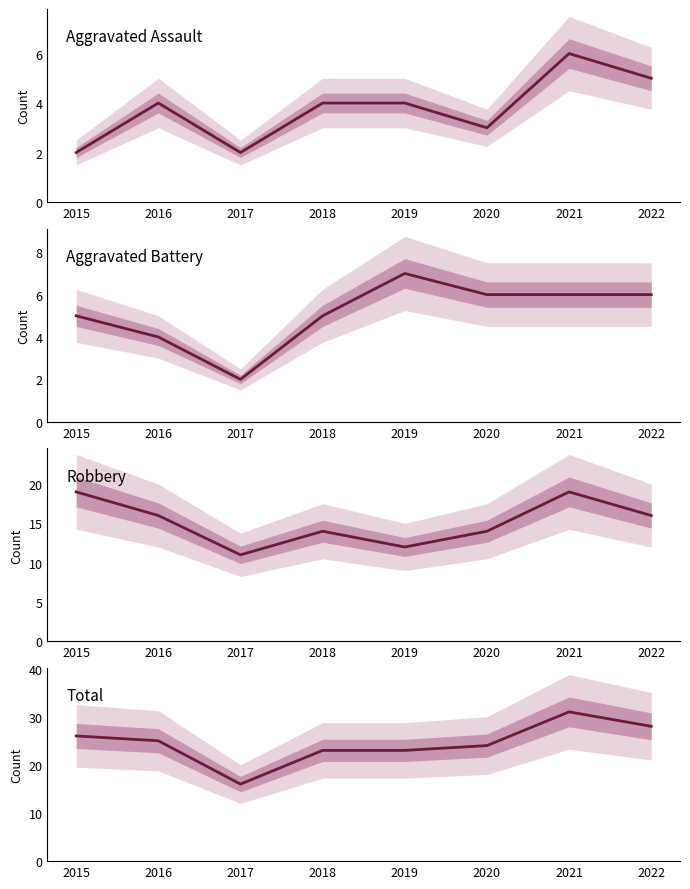

Rank the categories by Total value from lowest to highest.

2017, 2018, 2019, 2020, 2016, 2015, 2022, 2021